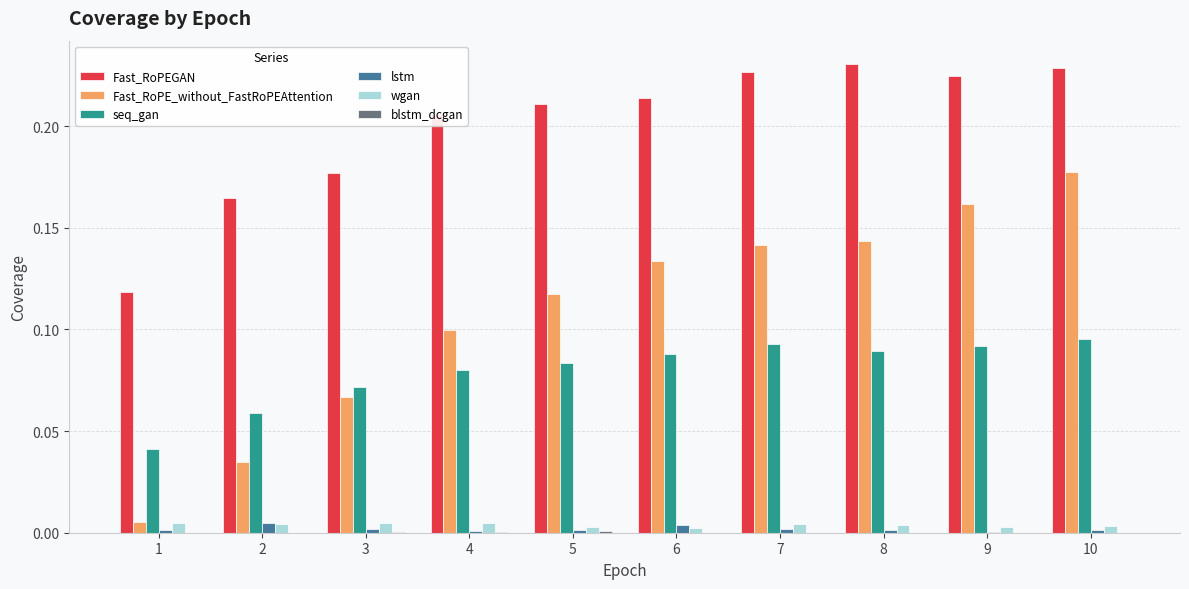

Which series has the largest total across all categories?

Fast_RoPEGAN